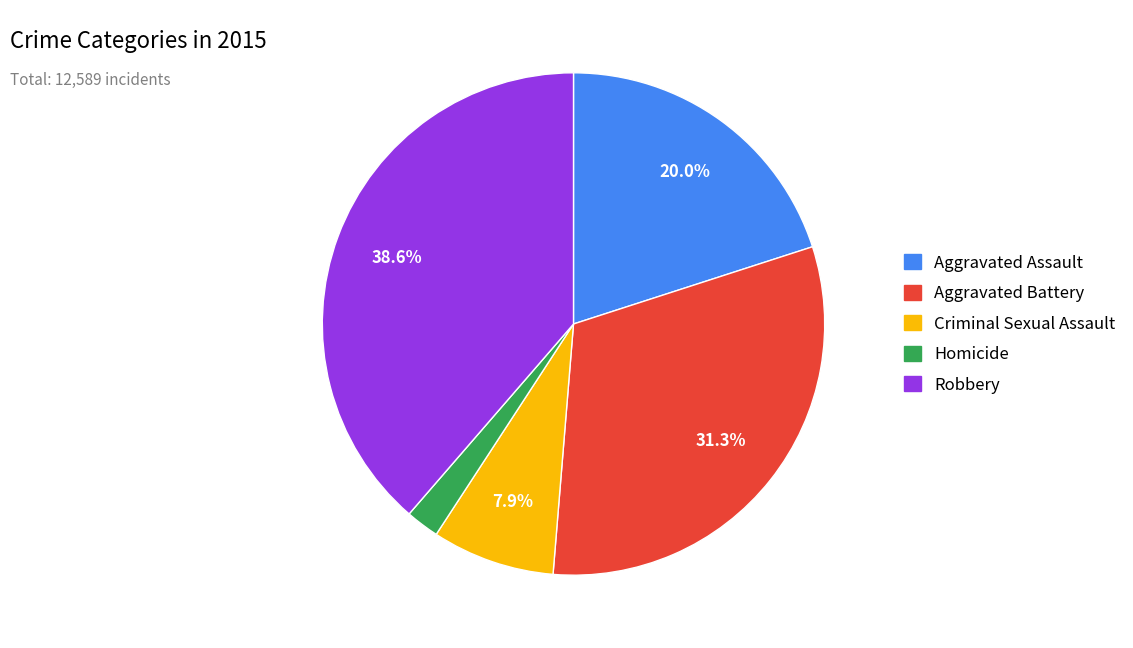

What is the ratio of the value at Aggravated Battery to the value at Aggravated Assault?

1.6